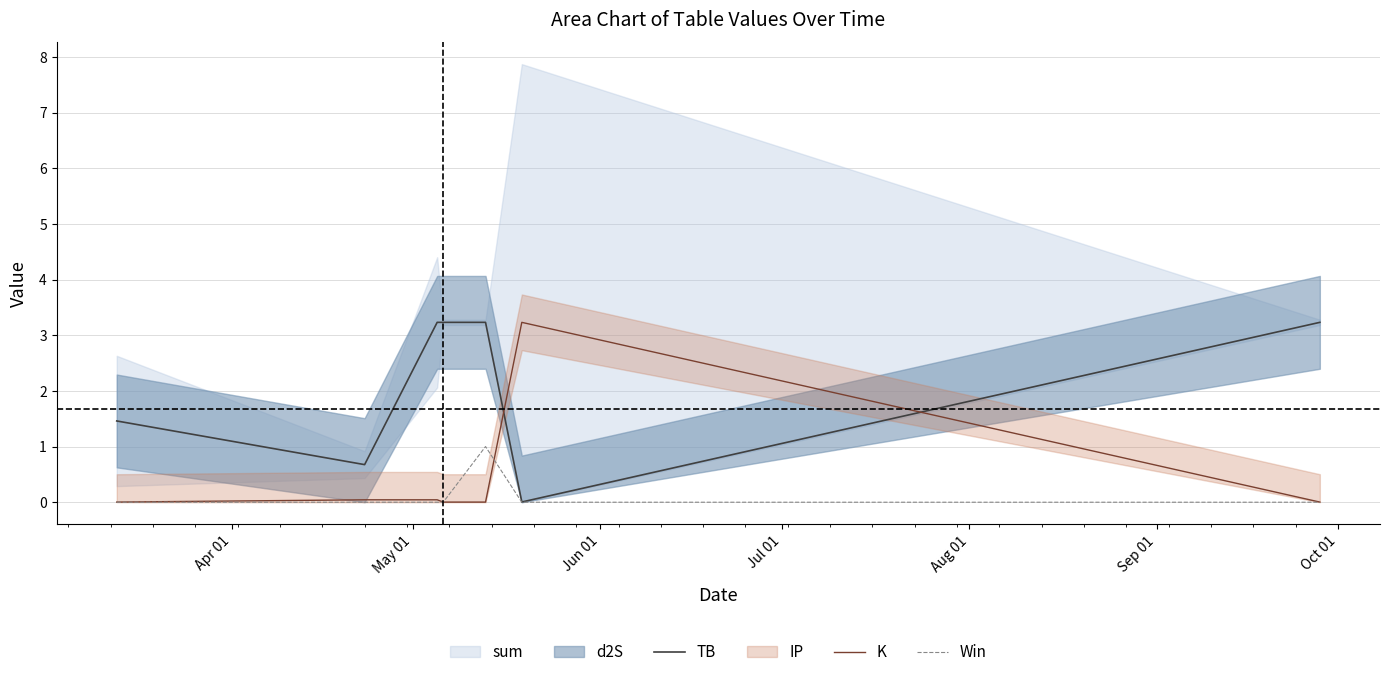

Which series ends up on top after the final intersection of K and TB?

TB